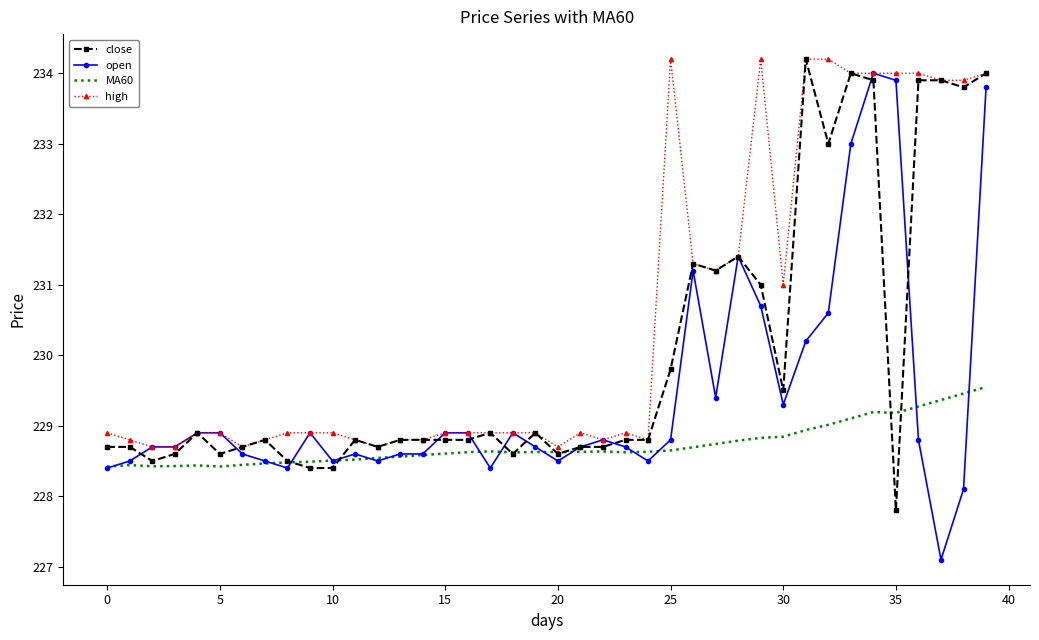

List the series in order of their overall mean, lowest first.

MA60, open, close, high